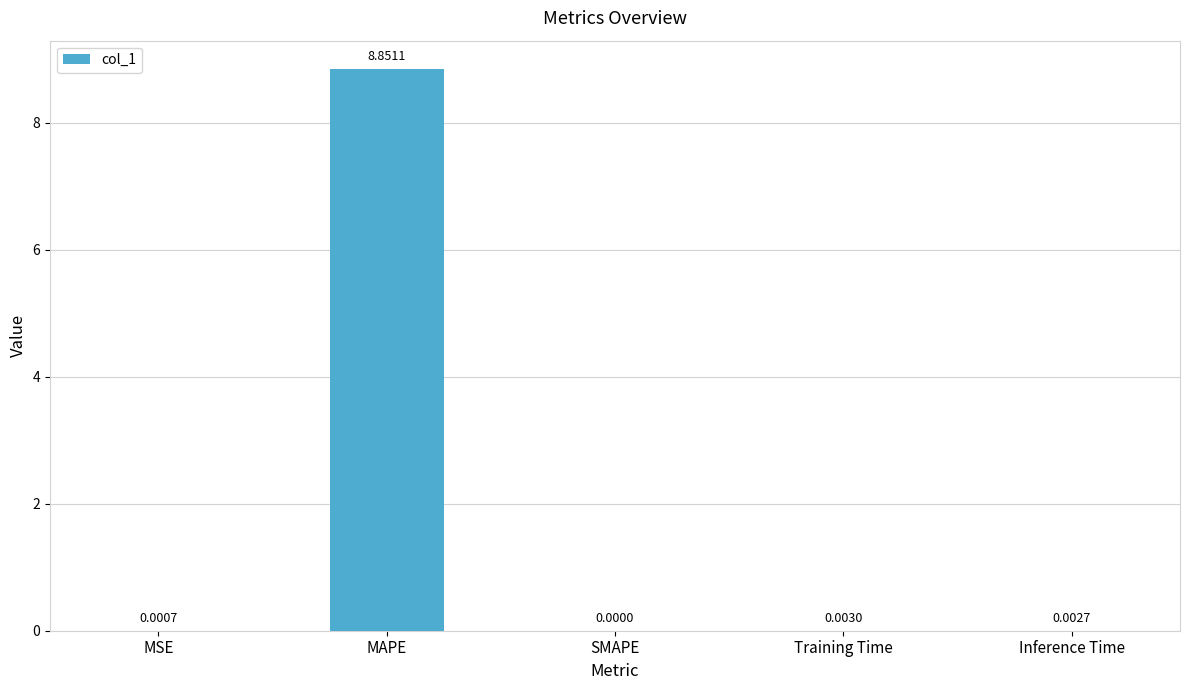

At which label is the value closest to 4?

Training Time